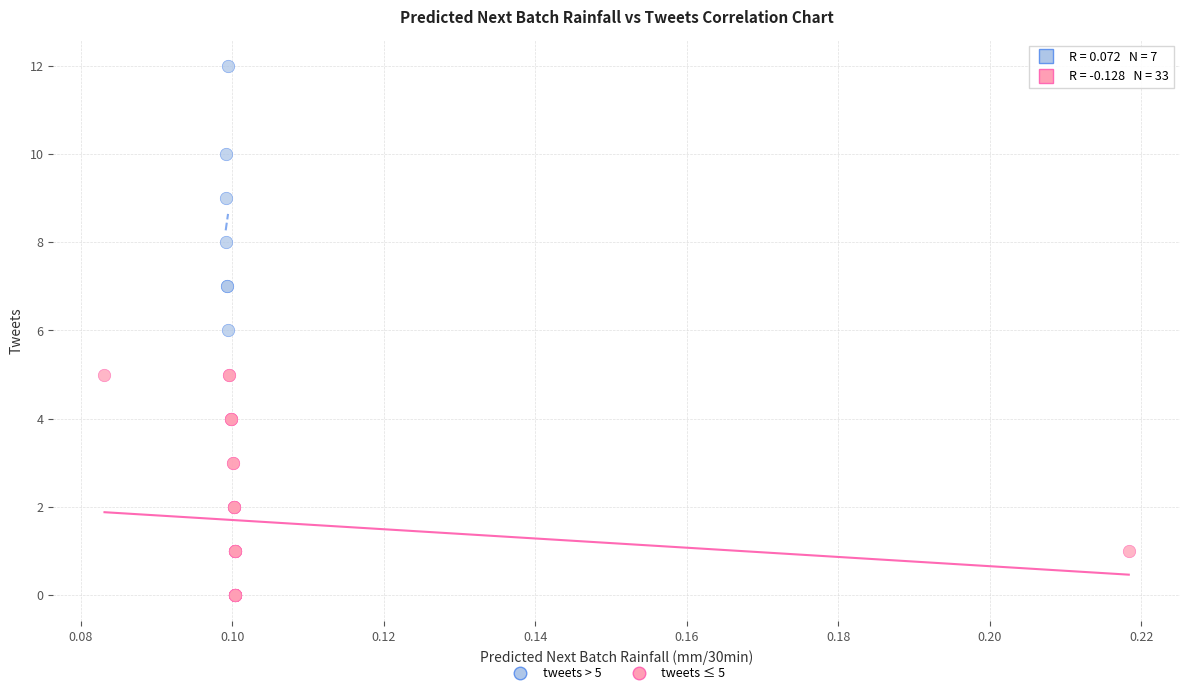

Which series reaches the maximum Y coordinate?

tweets > 5